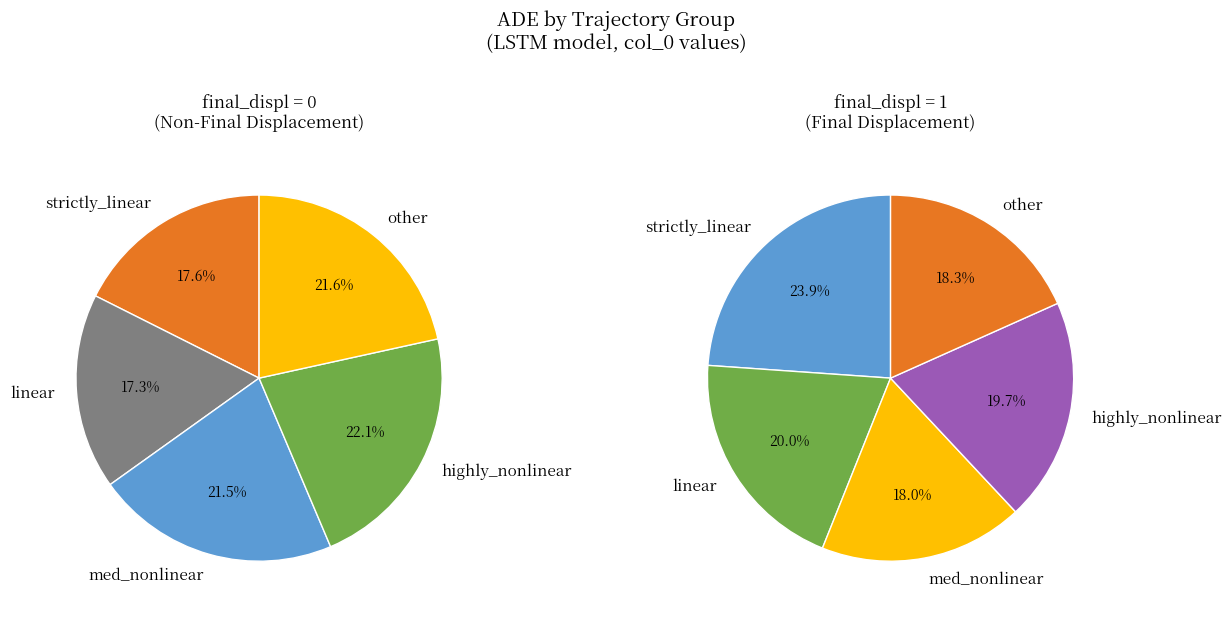

To the nearest percent, what percentage of the pie is other?

22%